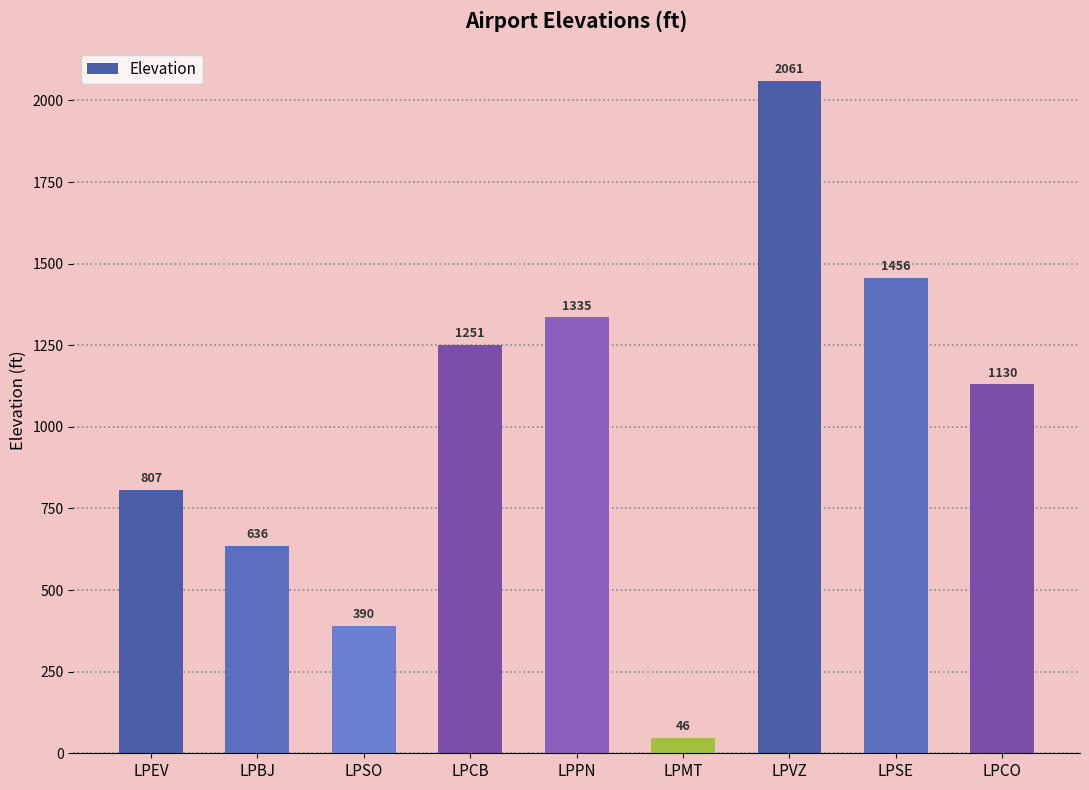

Where does the data first go above 1130?

LPCB